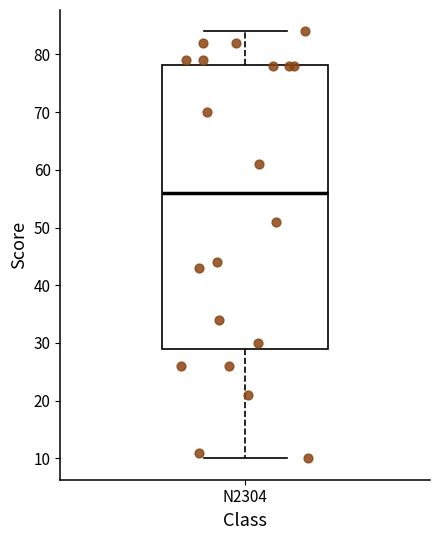

Read this box plot against the y-axis: the position of the median line, the range covered by the box, and the ends of both whiskers. The values are not printed on the chart, so give them approximately, as read against the axis.

median 56, box 29 to 78, whiskers 10 to 84